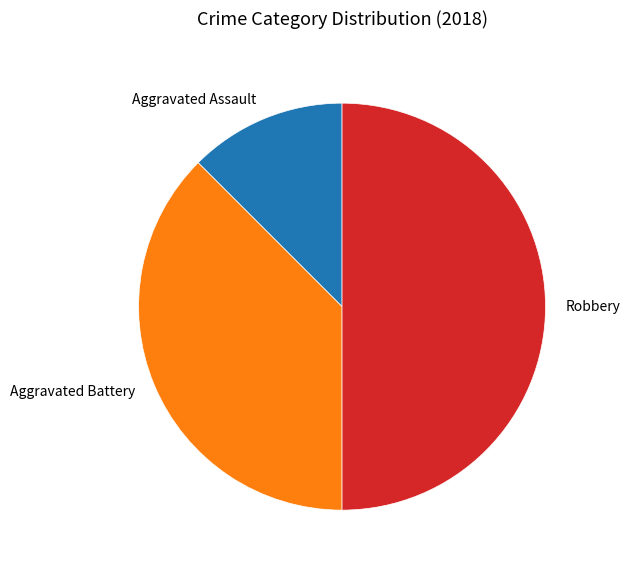

Which slice is the smallest?

Aggravated Assault